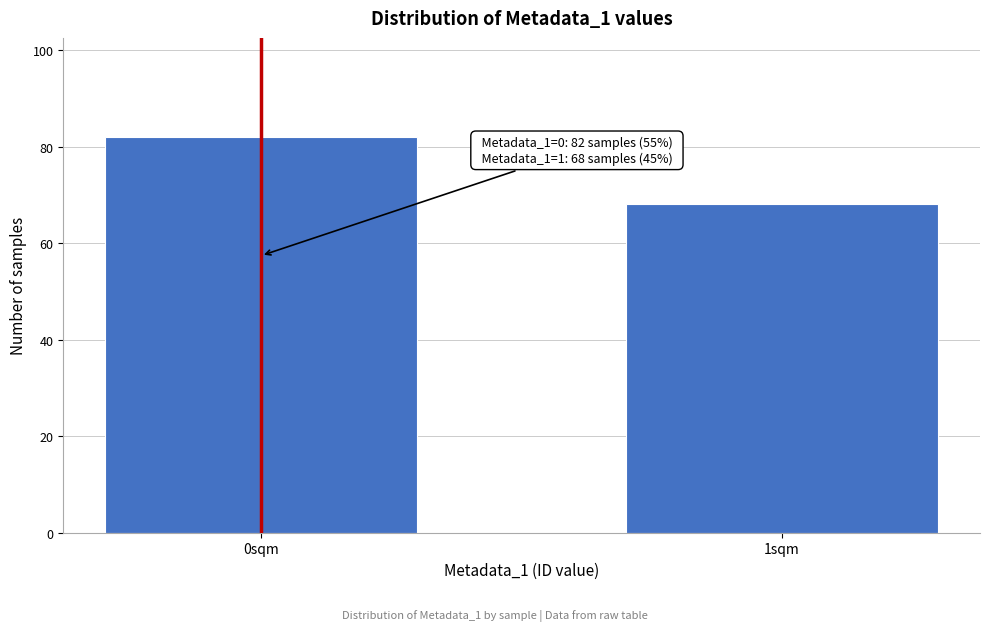

Reading left to right, what are all the values shown in this chart?

82	68